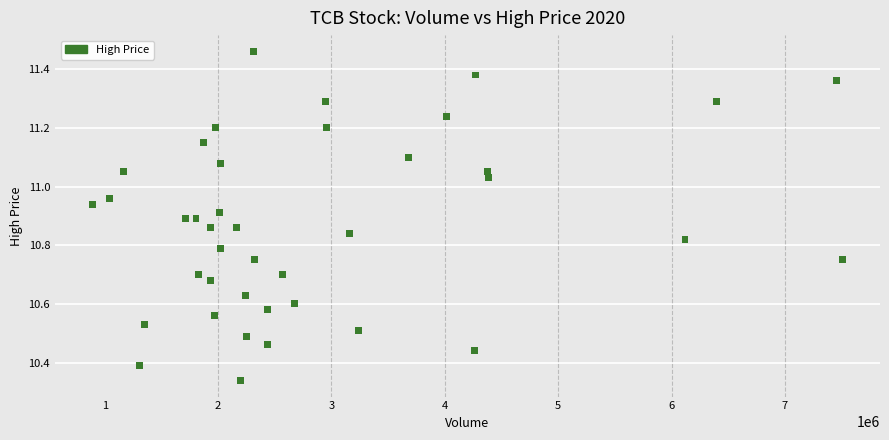

What is the range of X values (max minus min)?

6615710.0